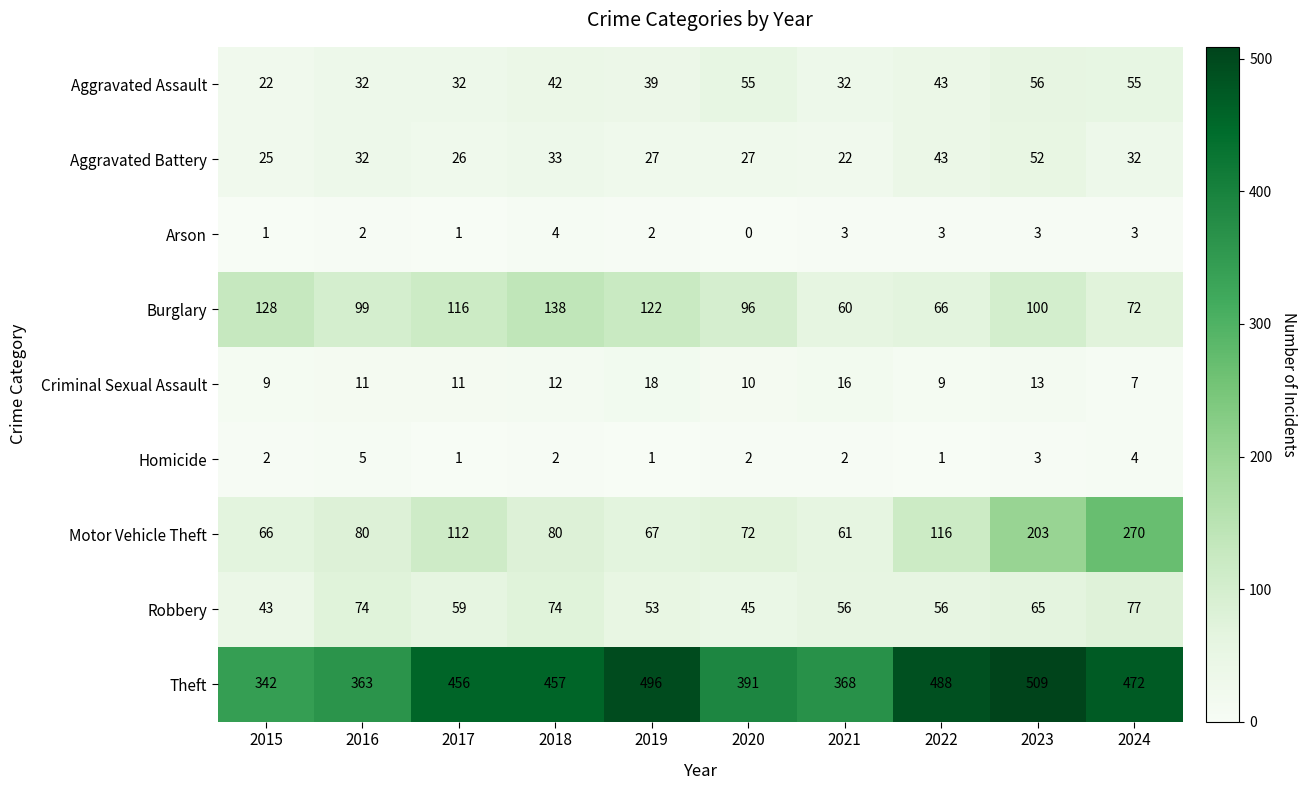

How many categories are shown in the chart?

10